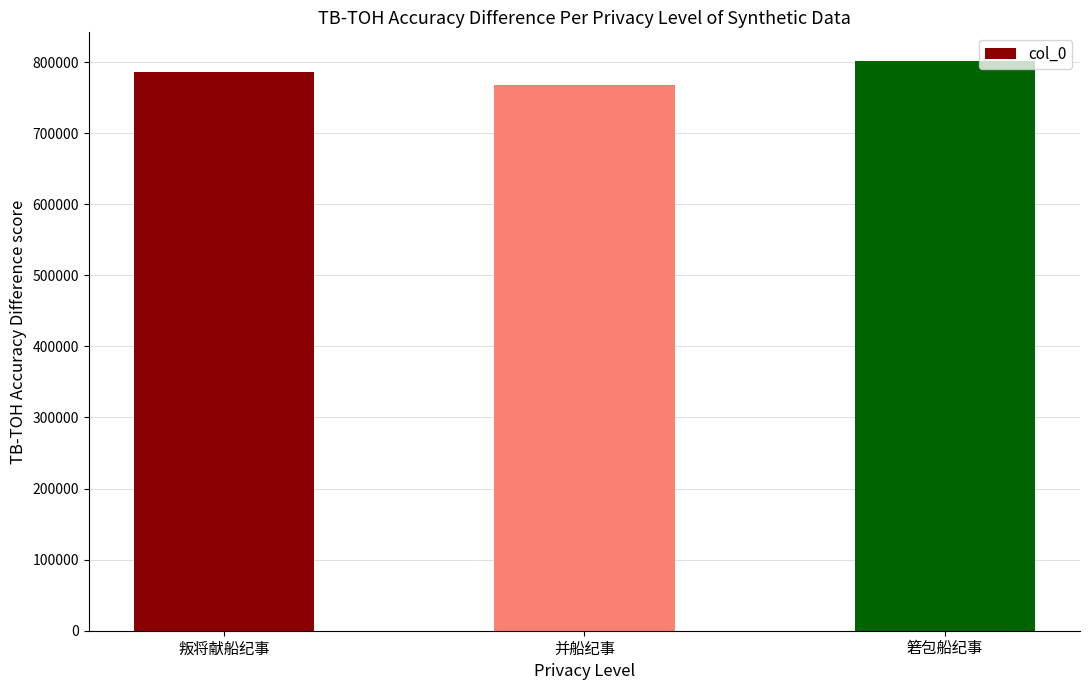

Are the bars horizontal?

No